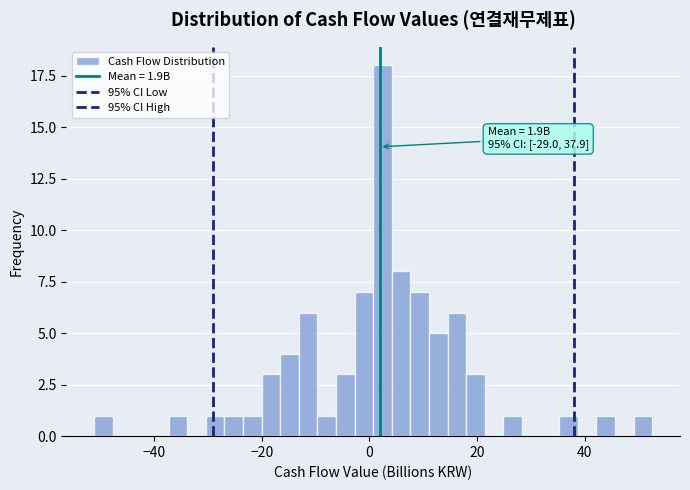

Read against the x-axis, roughly where is the centre of the tallest bar?

2